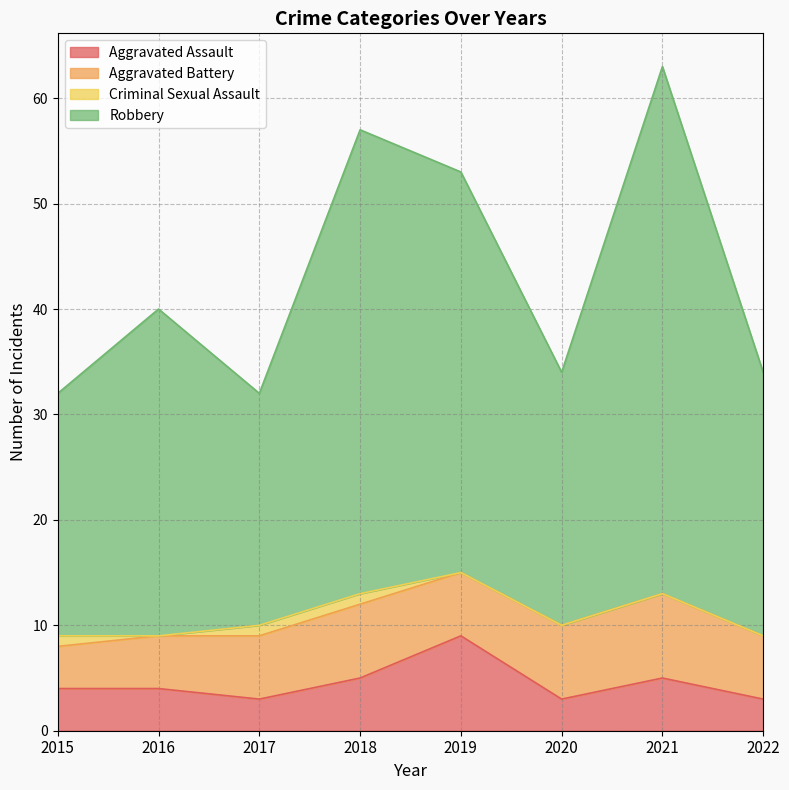

How many lines are shown in the chart?

4